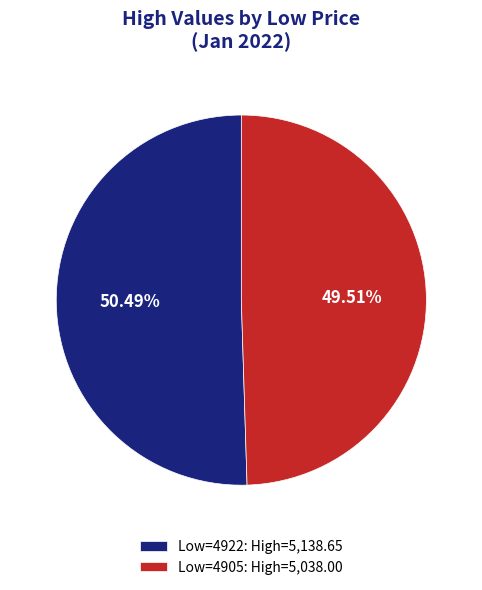

How many slices are in this pie chart?

2